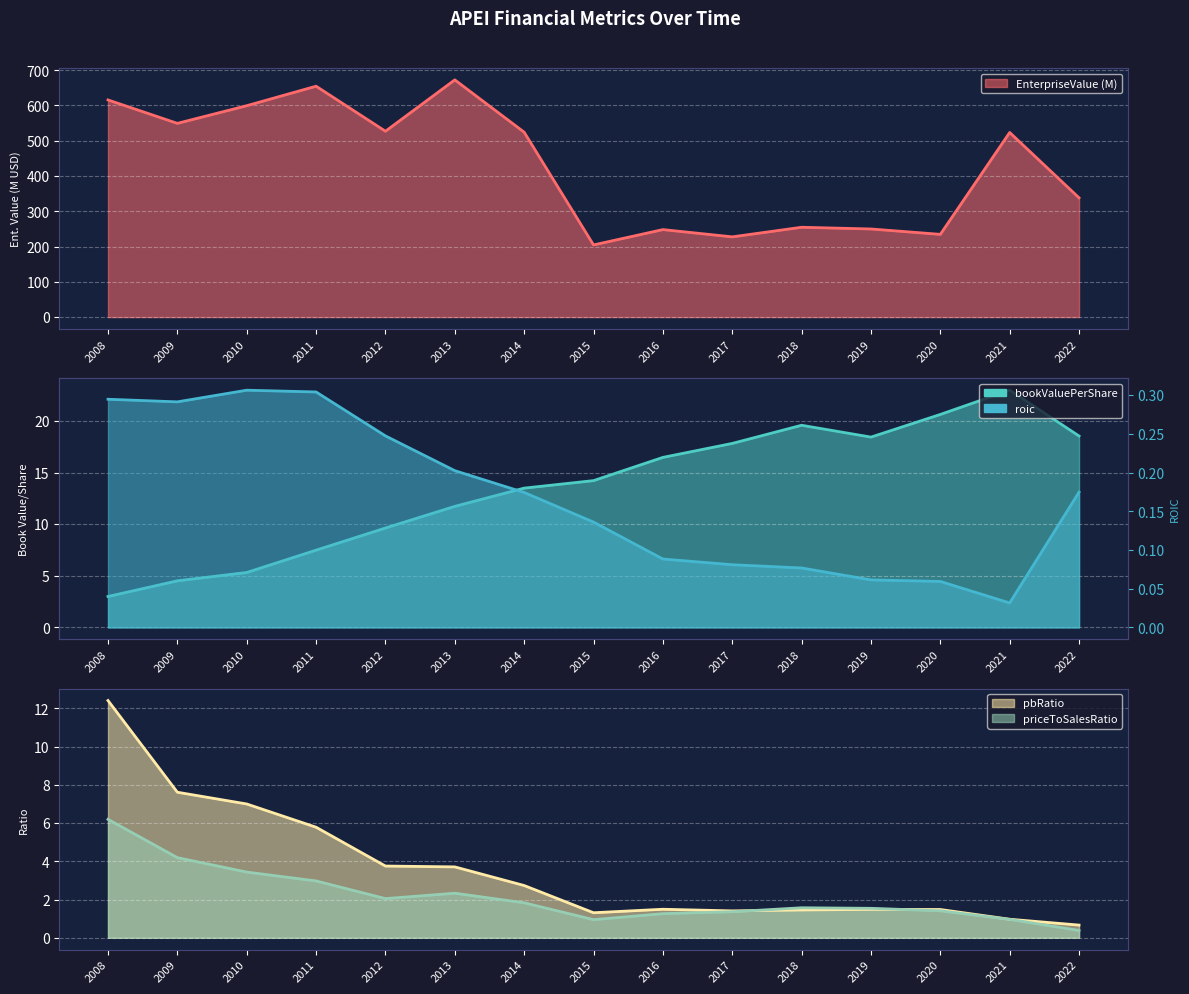

At which label does EnterpriseValue first exceed 523?

2008